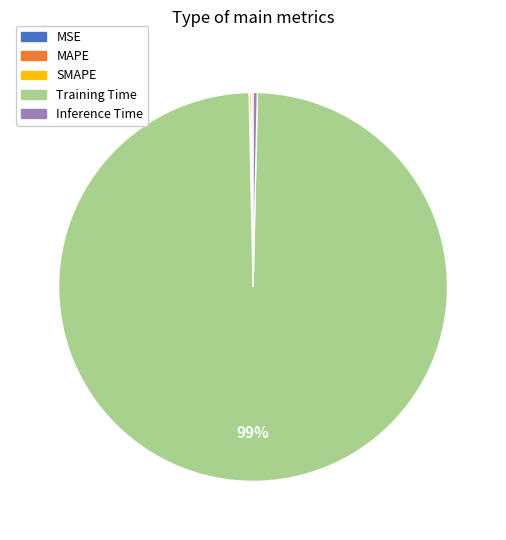

Which category accounts for the majority?

Training Time